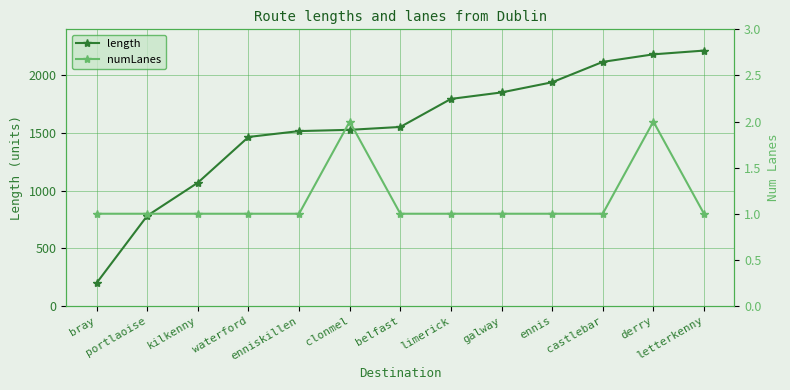

What is the highest value of the length series?

2215.6